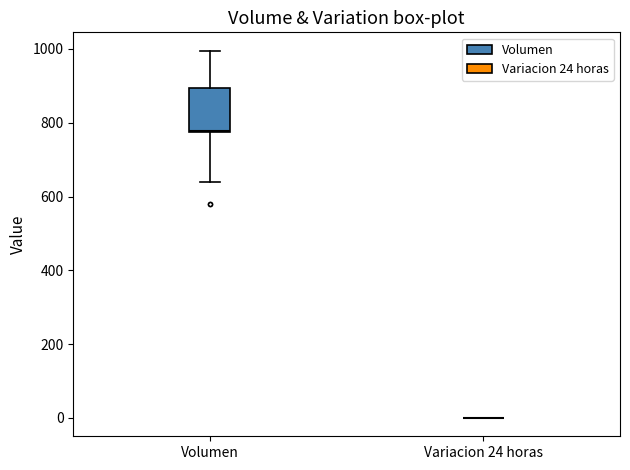

Comparing the boxes themselves (not the whiskers), which one is the tallest?

Volumen